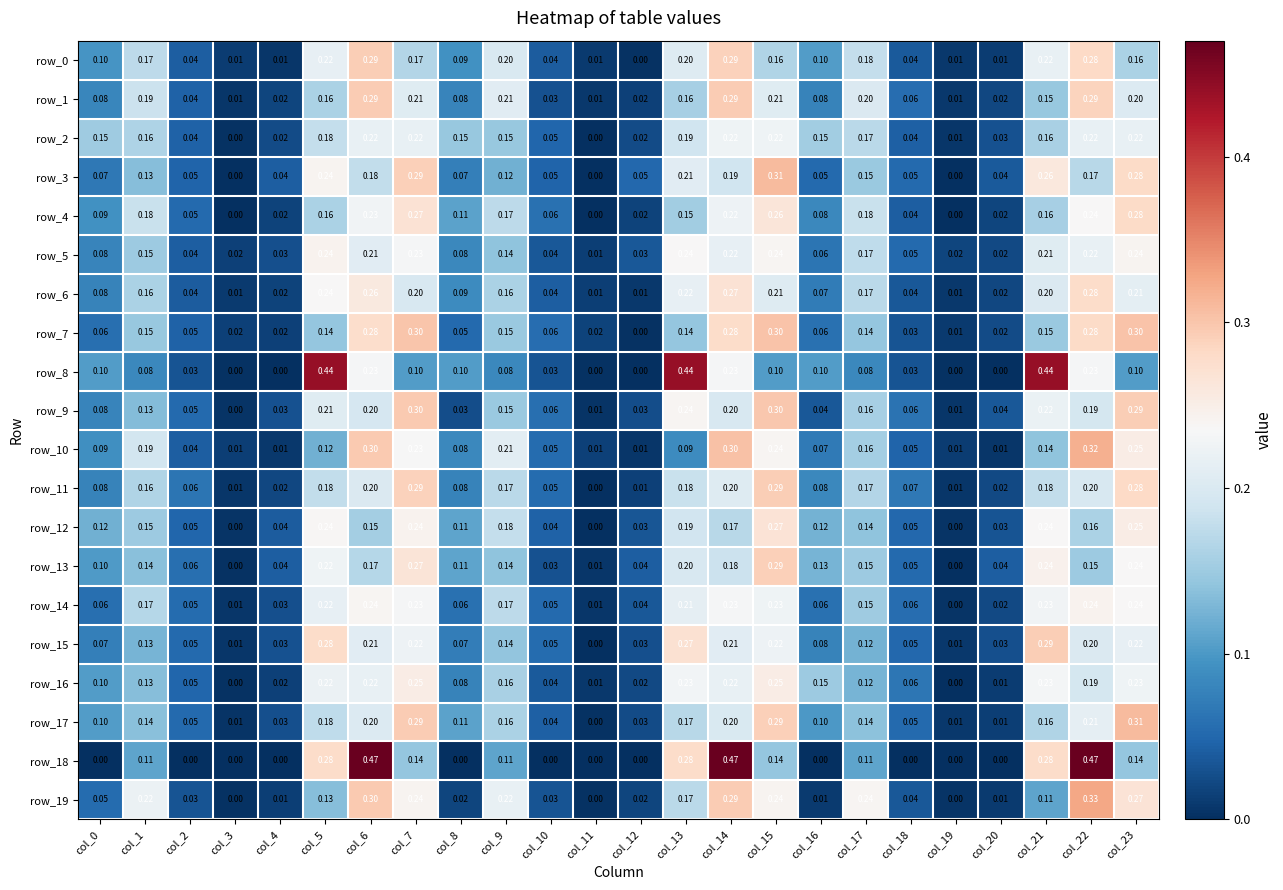

What is the average value of the row_16 series?

0.1